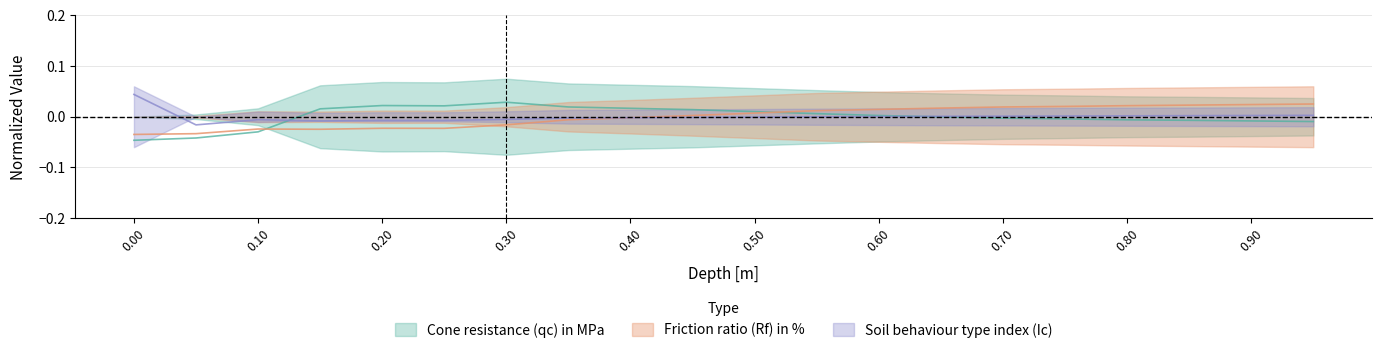

Where is Cone resistance (qc) in MPa nearest to the value 0?

0.65